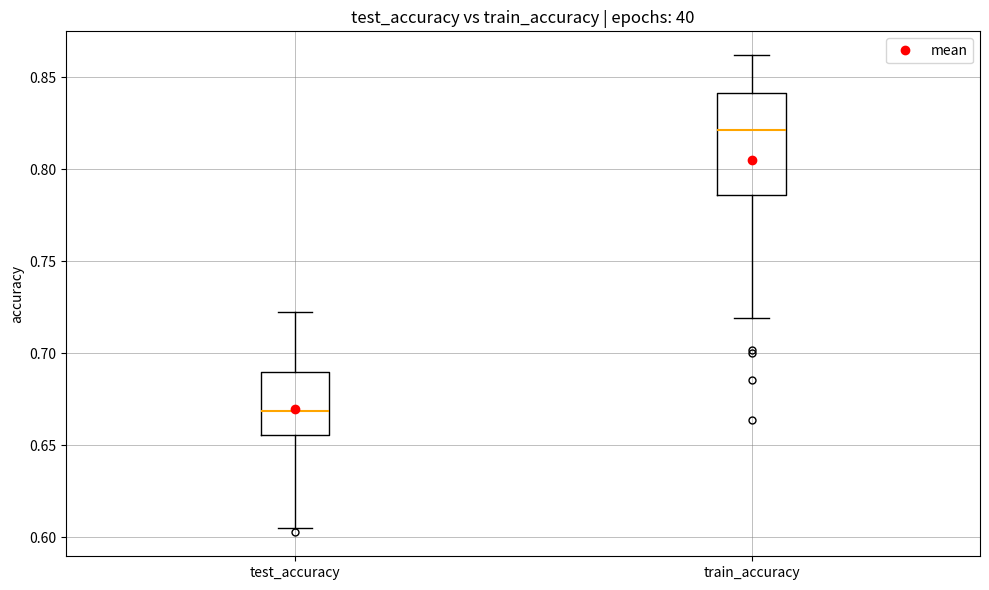

Reading left to right, read every box against the y-axis: the position of its median line, the range the box covers, and the ends of its whiskers. The values are not printed on the chart, so give them approximately, as read against the axis.

test_accuracy: median 0.670, box 0.655 to 0.690, whiskers 0.605 to 0.725
train_accuracy: median 0.820, box 0.785 to 0.840, whiskers 0.720 to 0.860